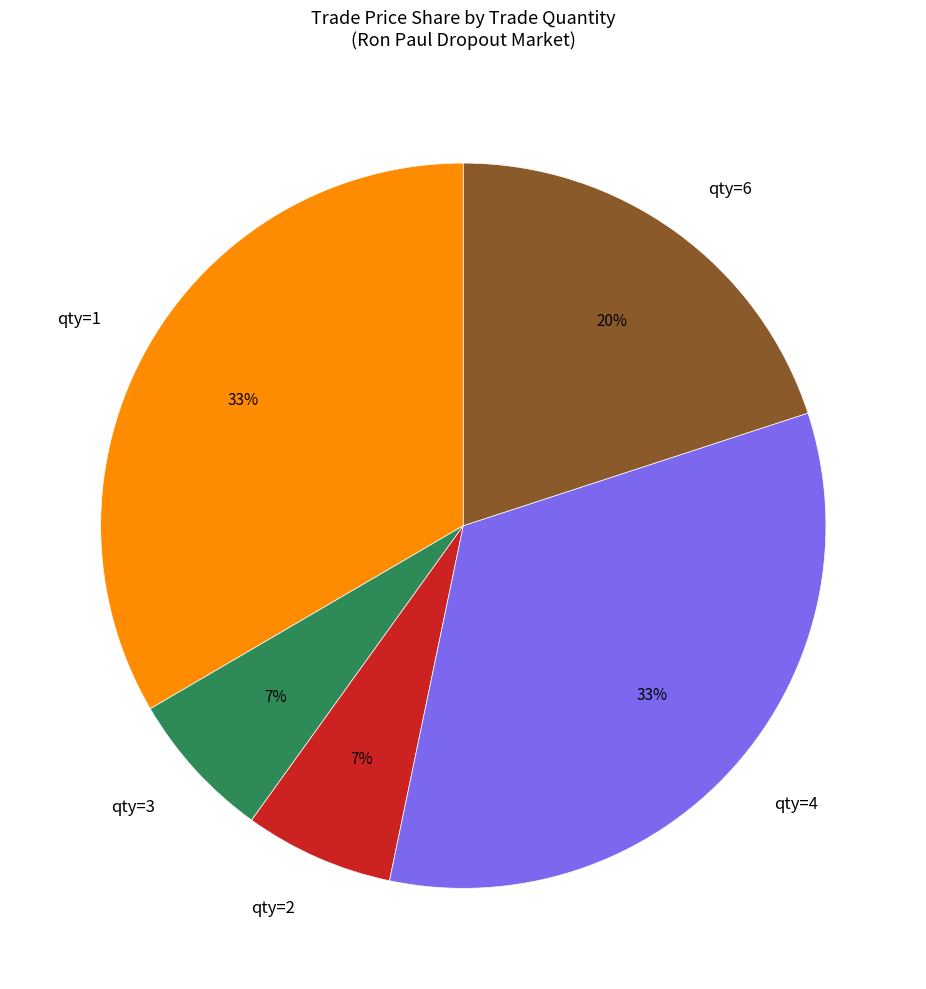

Count the number of slices in the pie.

5